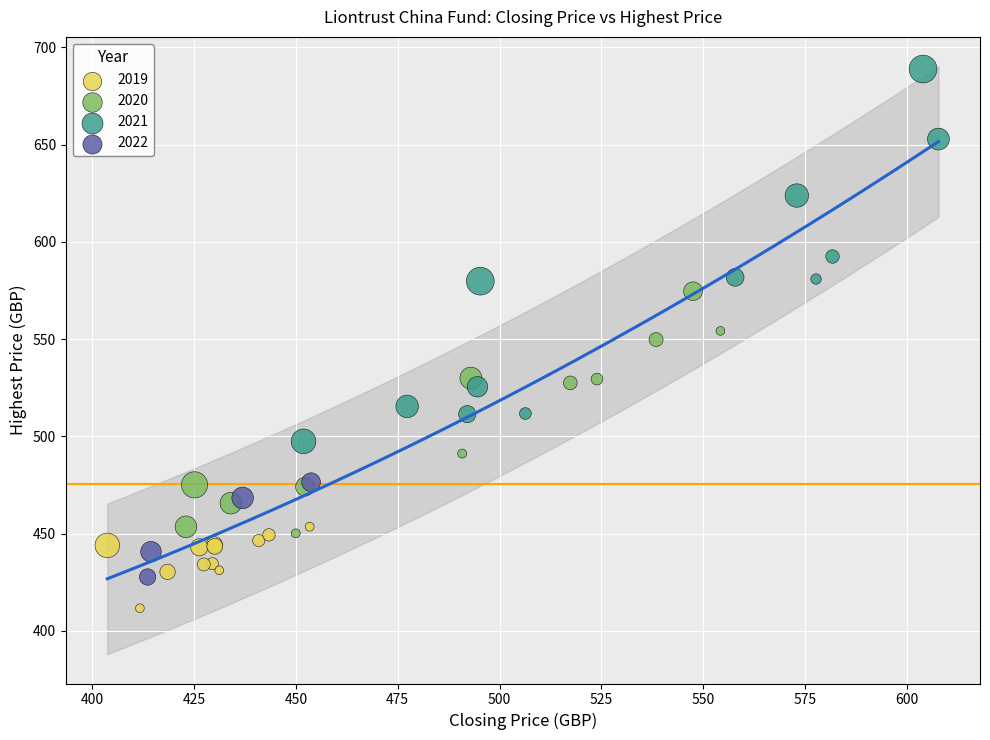

Which series has the largest Y range (max minus min)?

2021